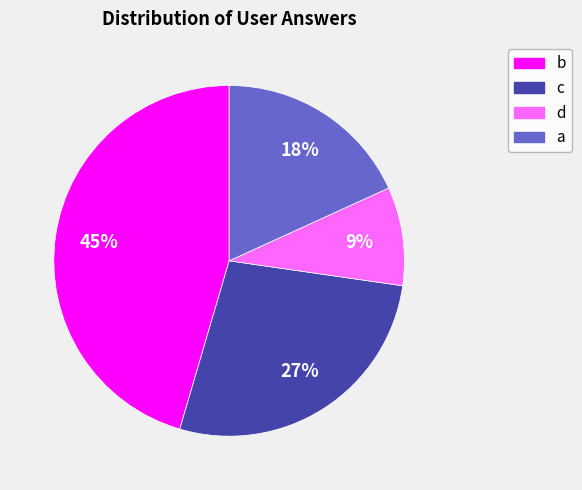

To the nearest percent, what percentage of the pie is c?

27%